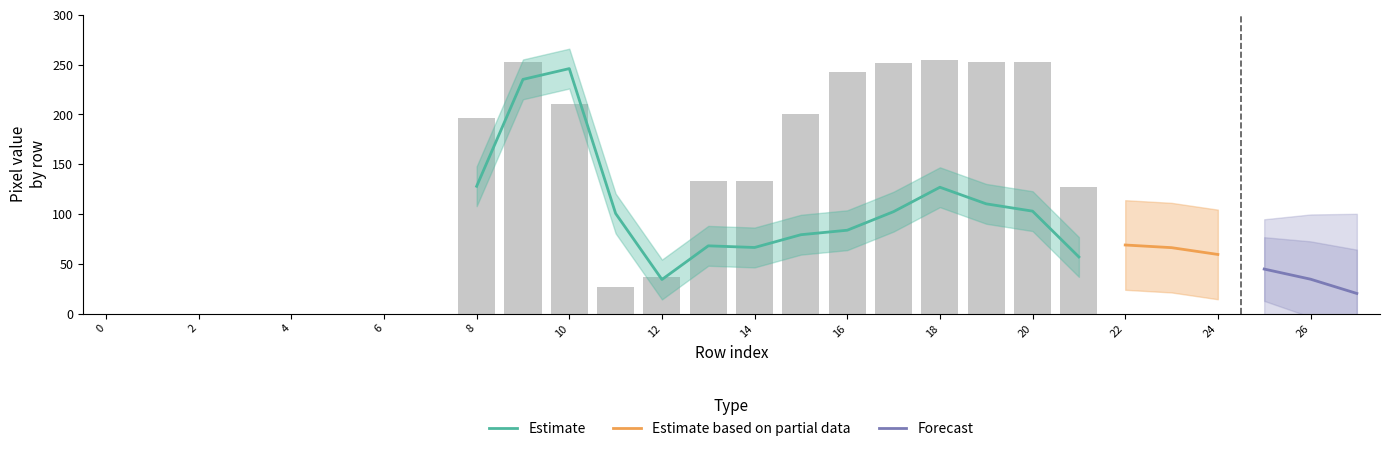

What is the highest value of the Estimate series?

246.0